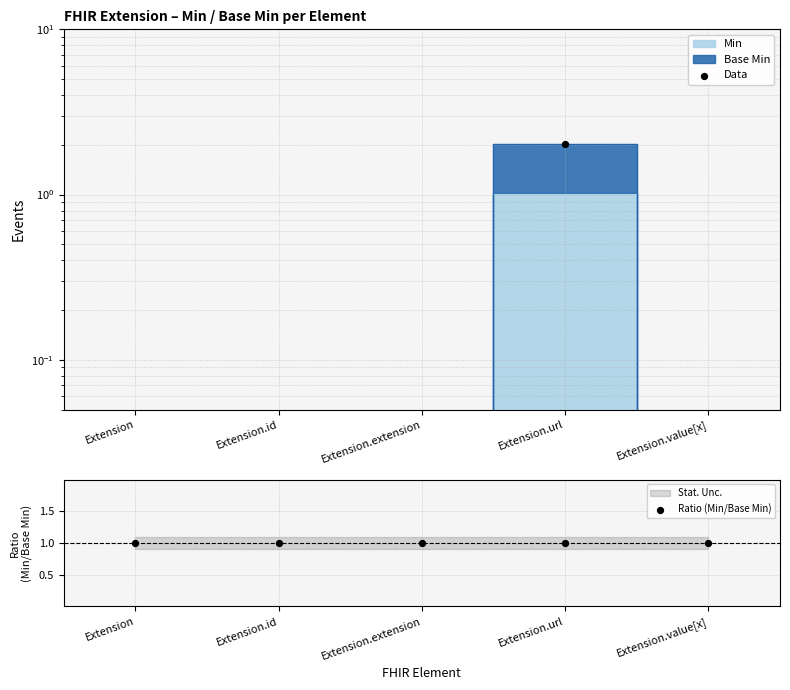

What is the total value across all series at Extension.url?

3.0